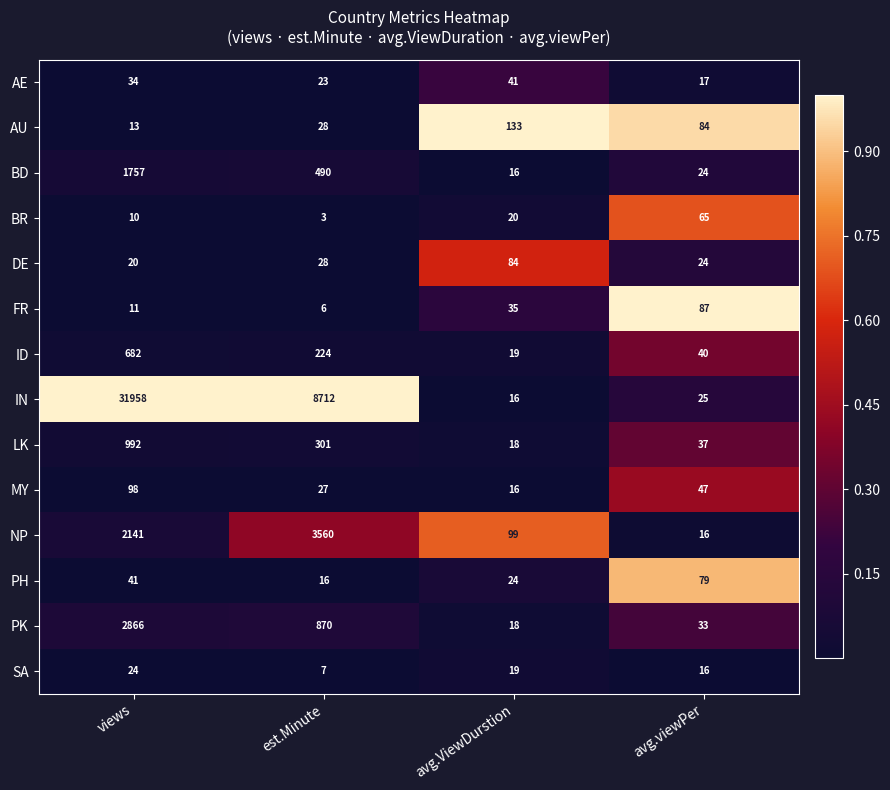

What is the sum of all BD values?

2287